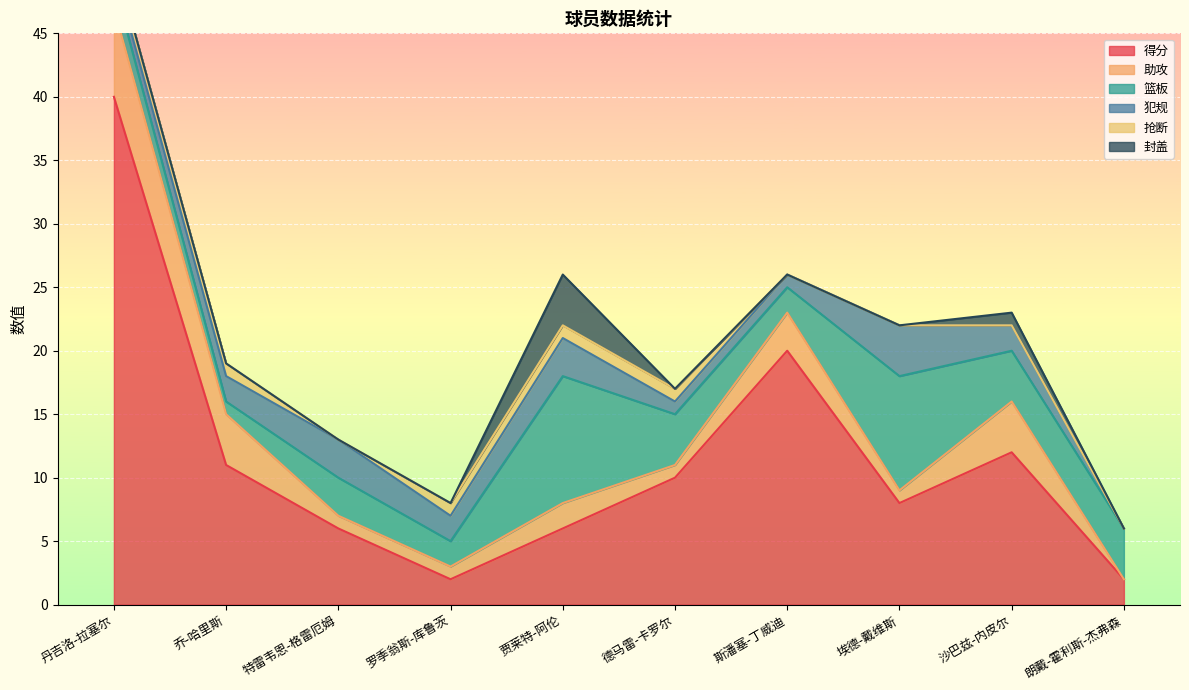

Is it true that 得分 equals 11 at 乔-哈里斯?

True